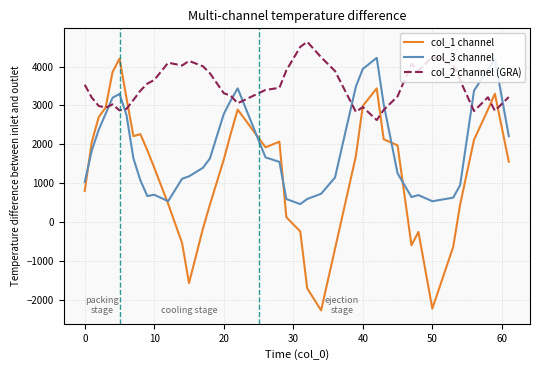

Which series has the largest total across all categories?

col_2 channel (GRA)